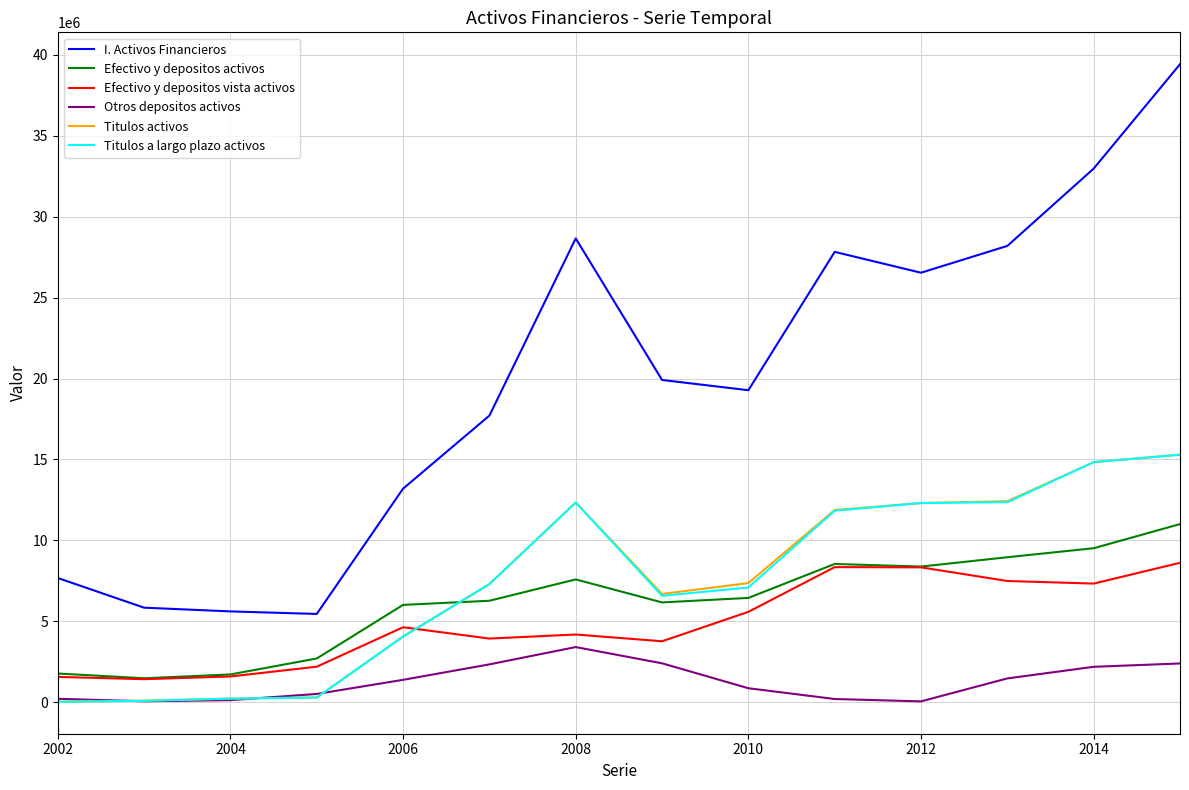

True or false: Efectivo y depositos vista activos and I. Activos Financieros intersect in this chart.

False